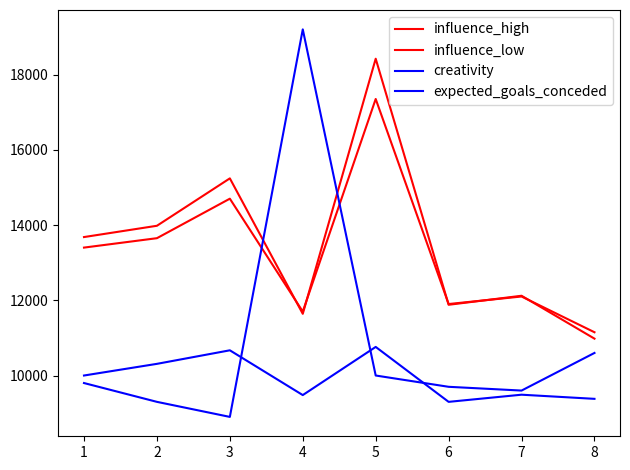

What is the average value of the creativity series?

10888